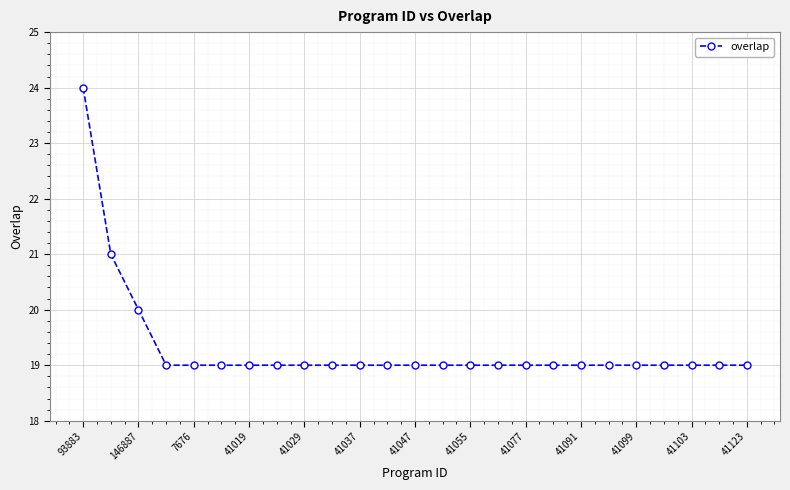

What is the greatest value displayed?

24